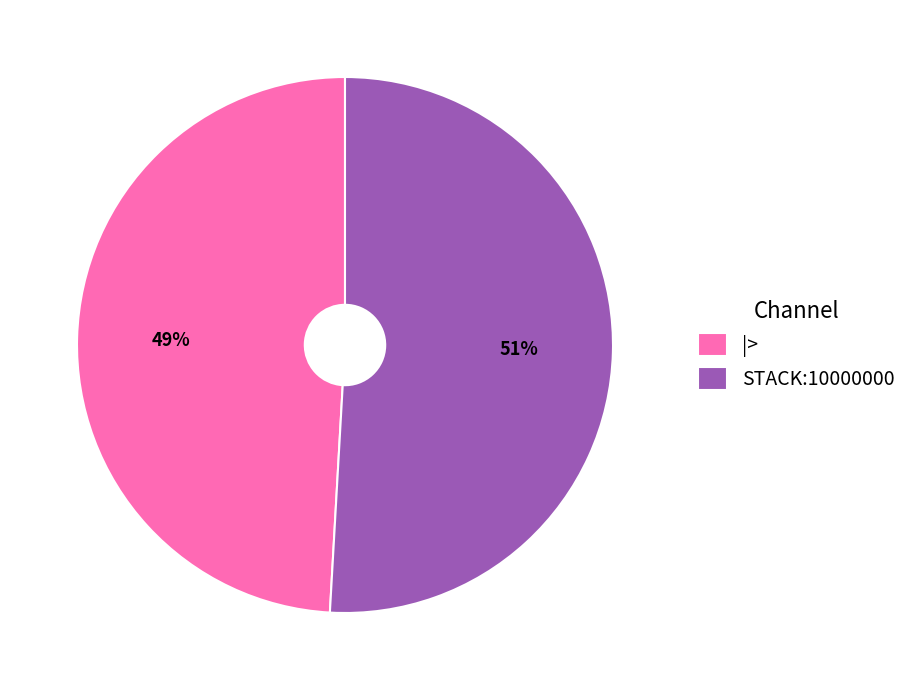

Combined, do STACK:10000000 and |> account for over 50%?

Yes